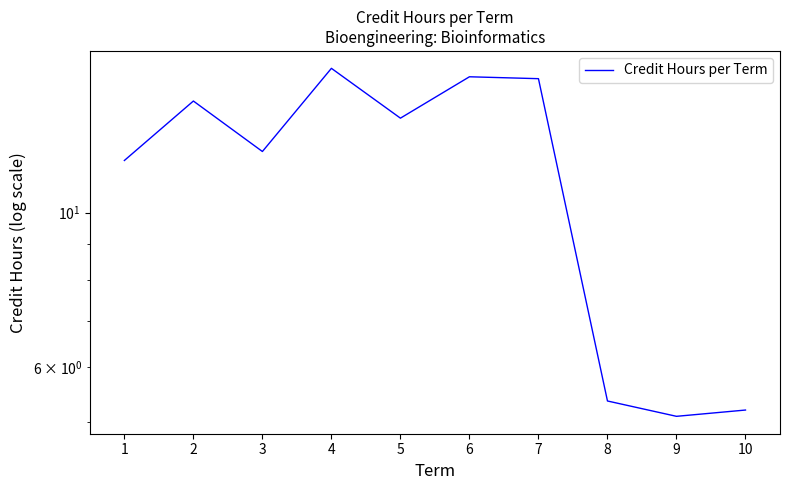

What is the change in value from 4 to 10?

-10.9